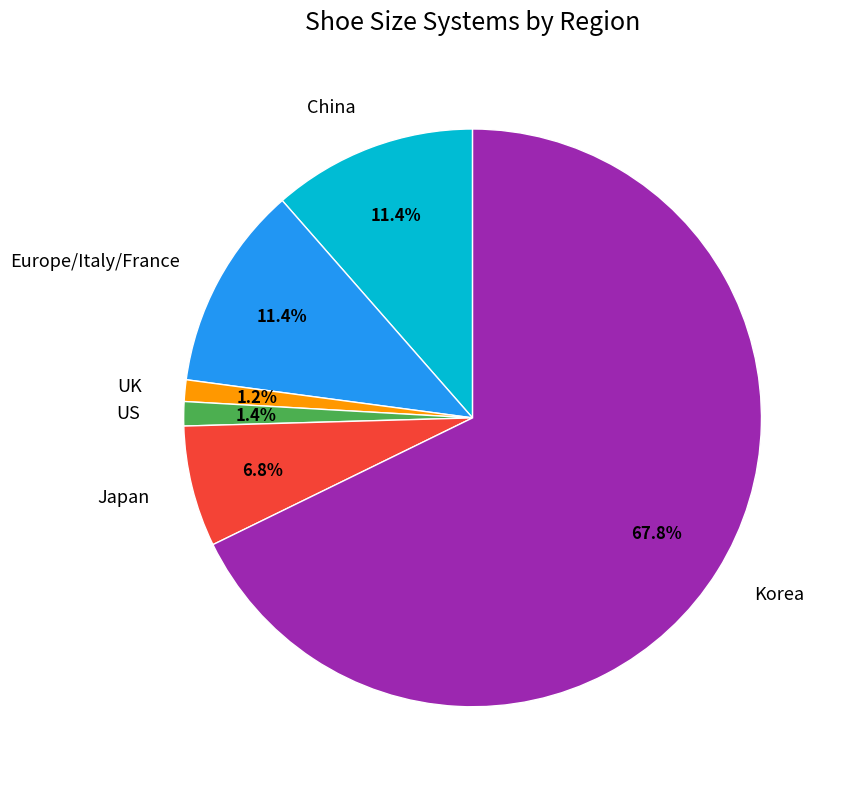

The China slice represents 20% of the pie. True or false?

False